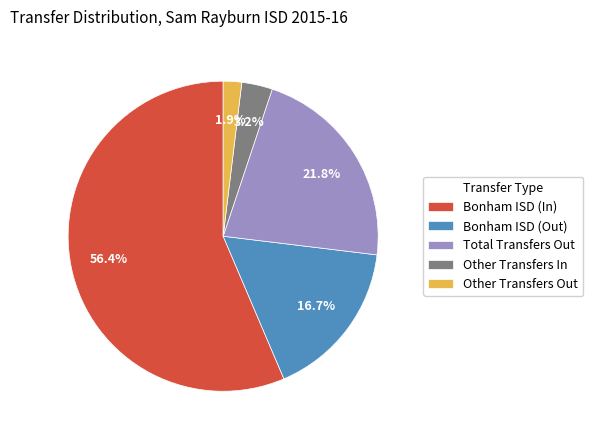

Does any single category account for the majority?

Yes